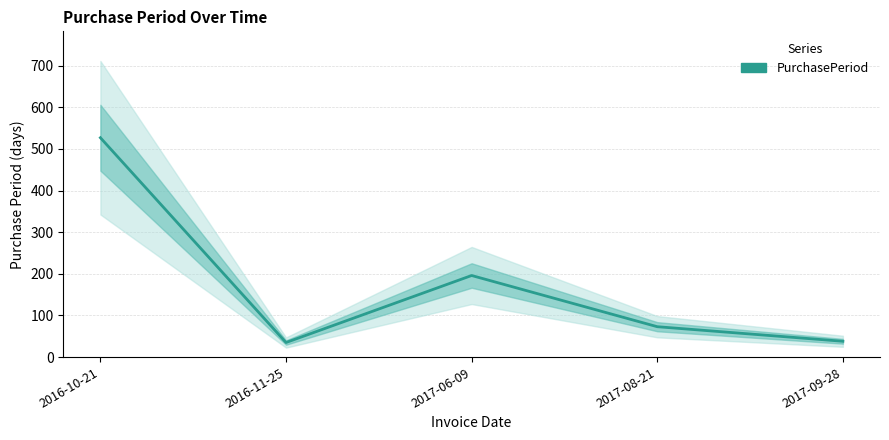

Rank the categories by value from lowest to highest.

2016-11-25, 2017-09-28, 2017-08-21, 2017-06-09, 2016-10-21